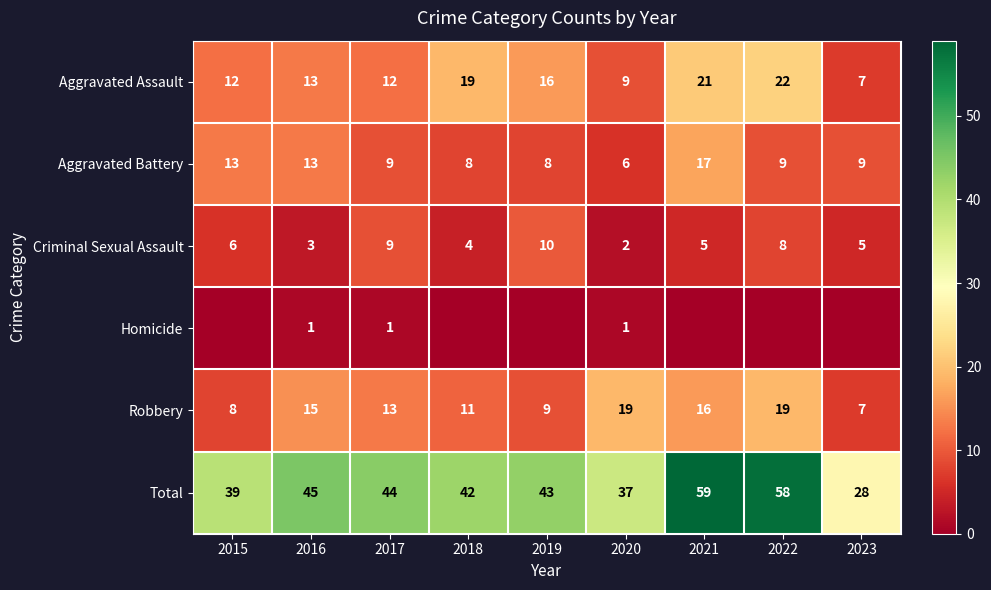

What is the difference between the highest and lowest values at 2020?

36